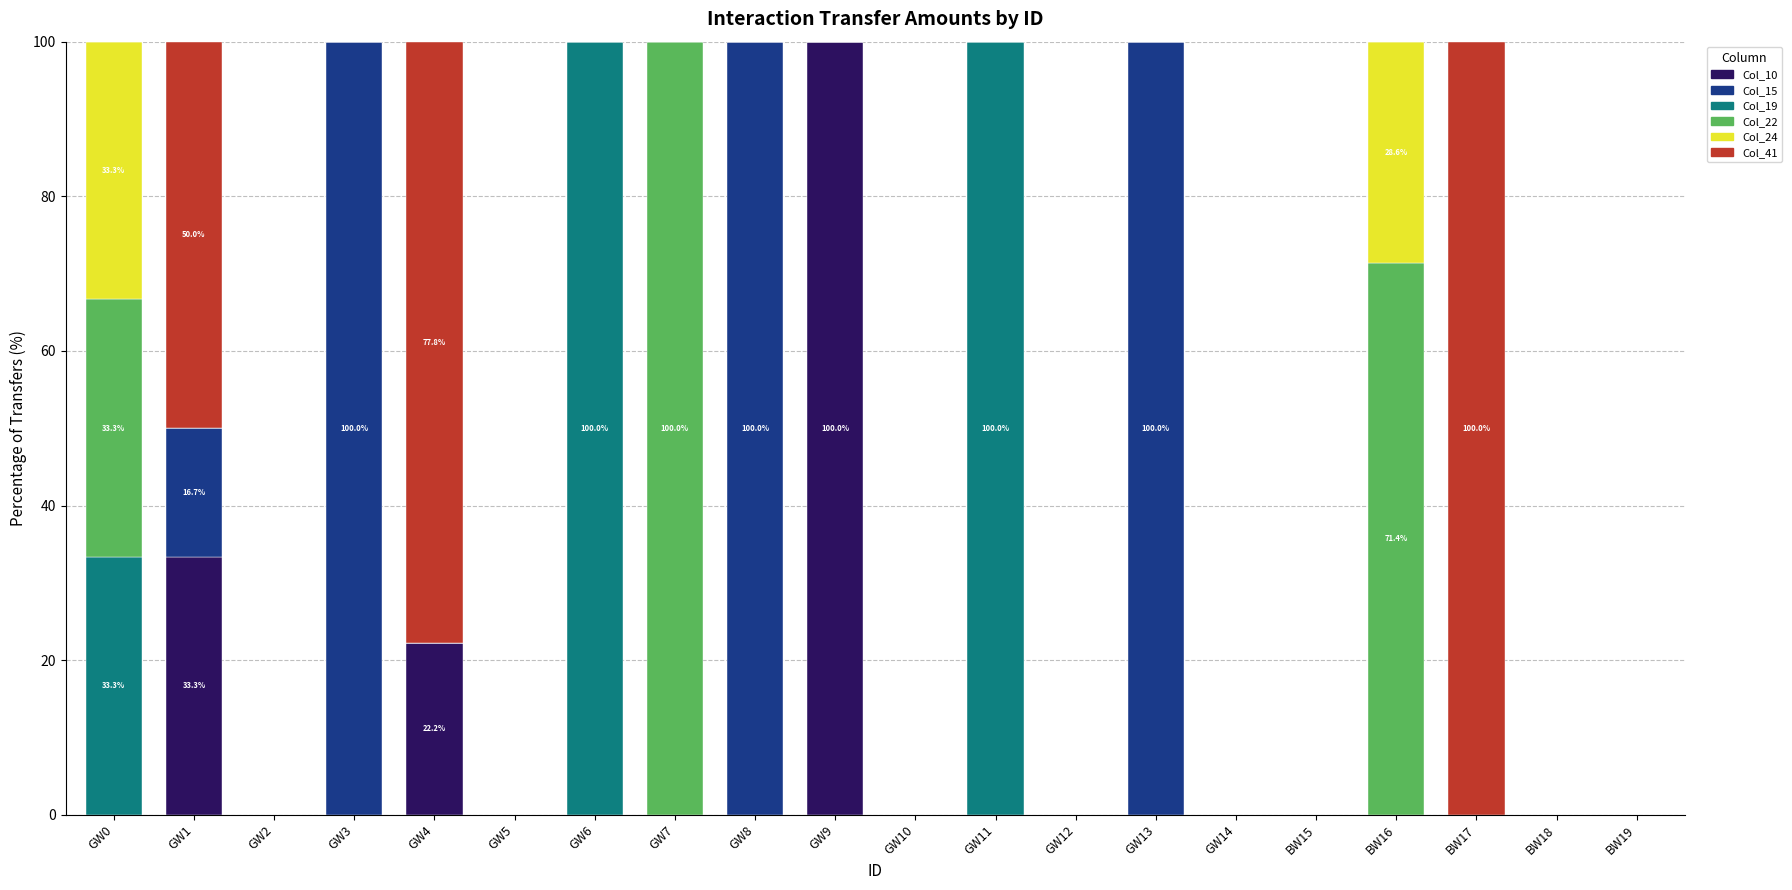

What is the total value across all series at GW6?

100.0